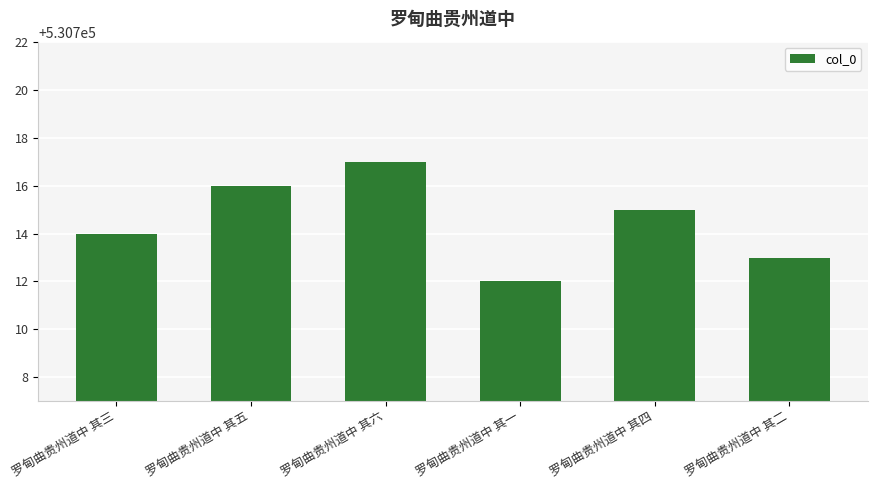

What is the sum of the values at 罗甸曲贵州道中 其五 and 罗甸曲贵州道中 其六?

1061433